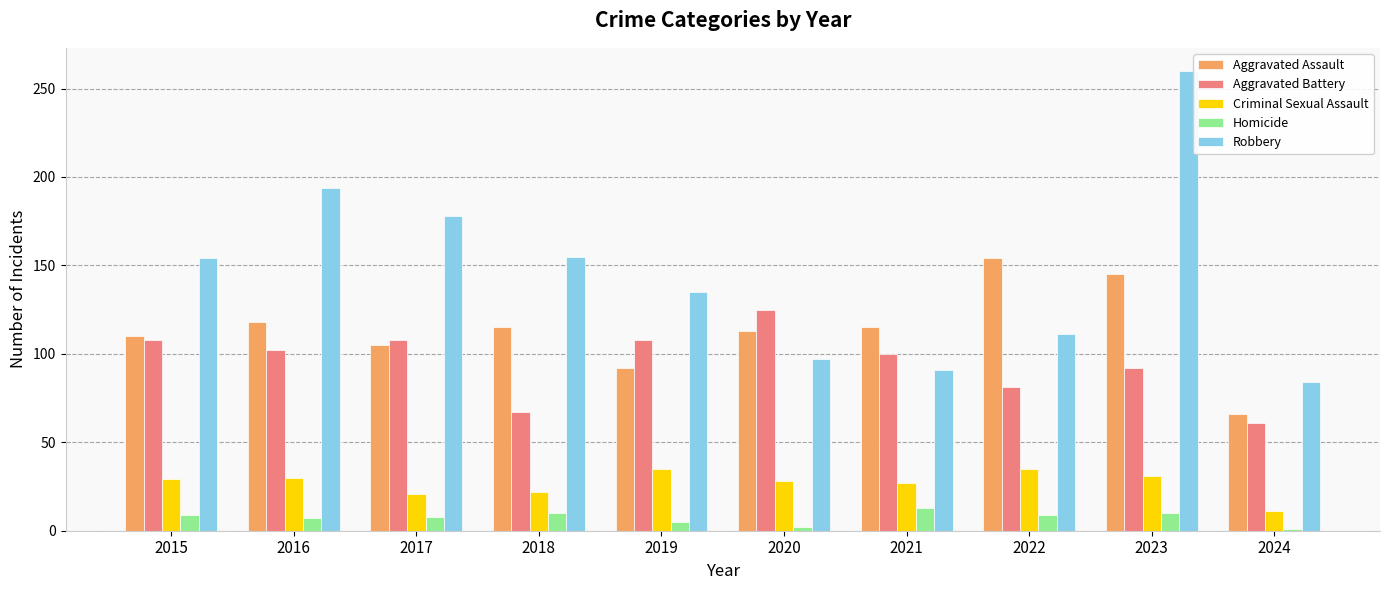

Is it true that Robbery equals 112 at 2023?

False